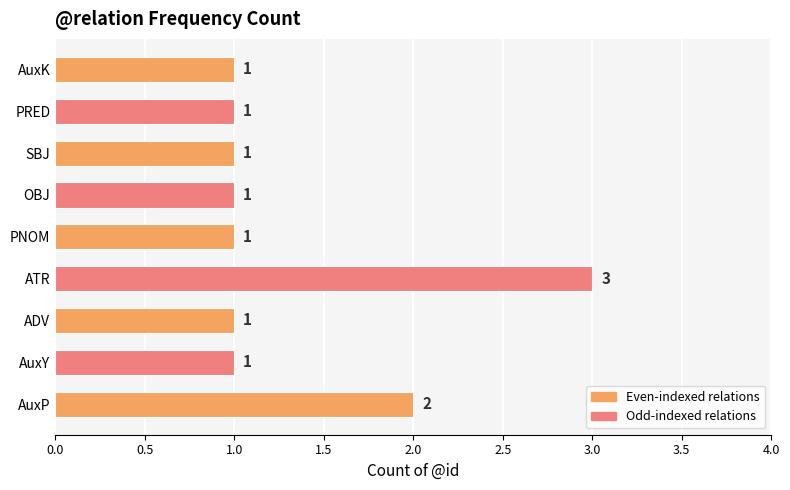

Between ATR and AuxK, which is larger?

ATR